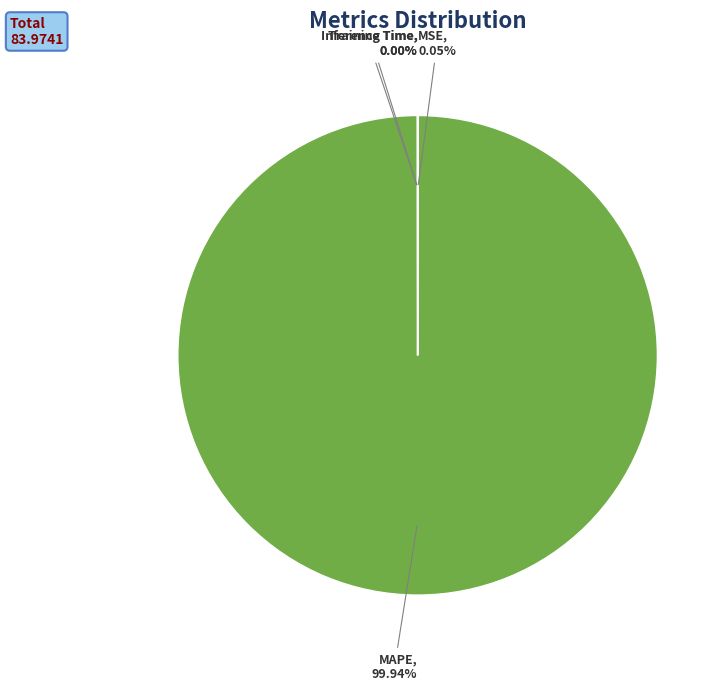

Is there any slice that represents more than half of the pie?

Yes